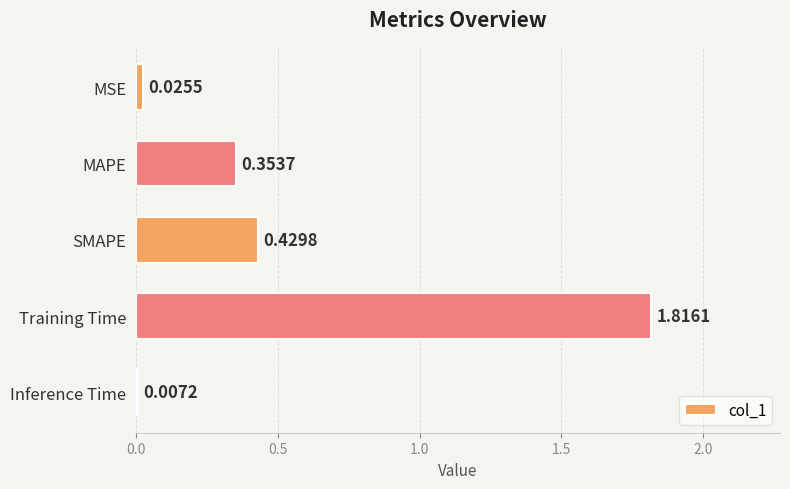

At which label is the value closest to 0?

Inference Time